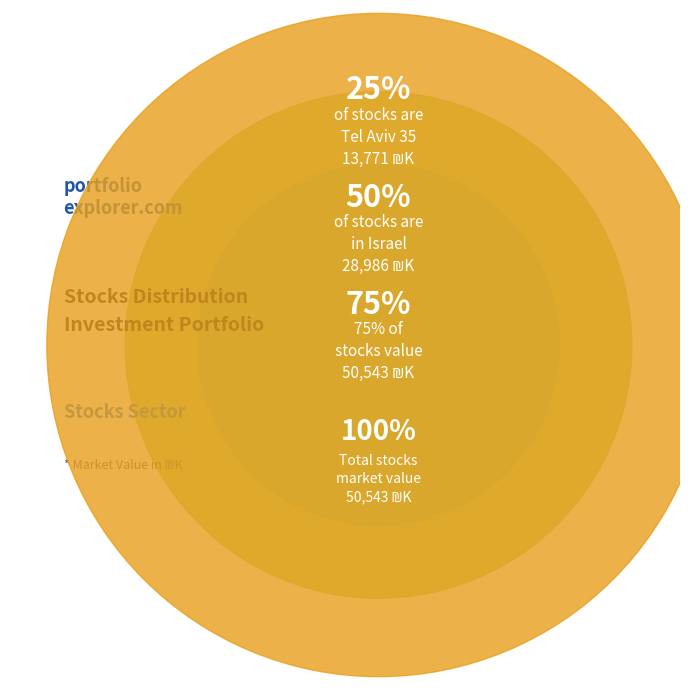

Which category has the smallest portion of the pie?

תל אביב 35